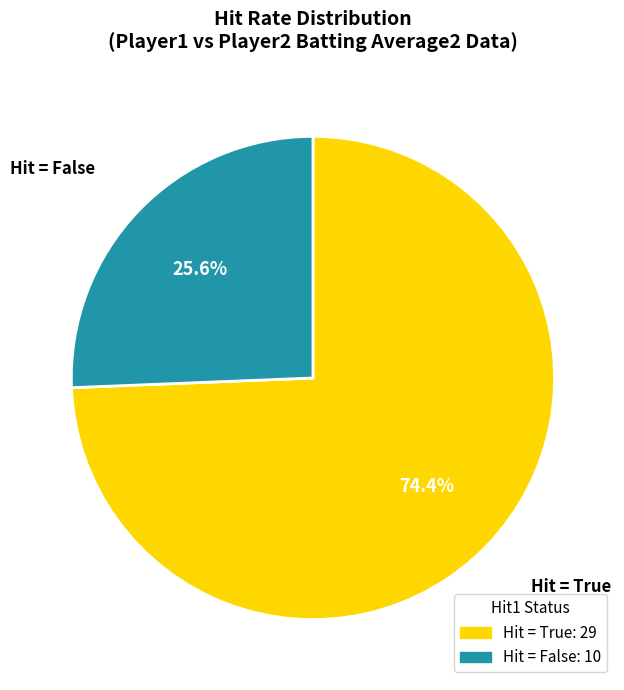

How many segments does this pie chart have?

2